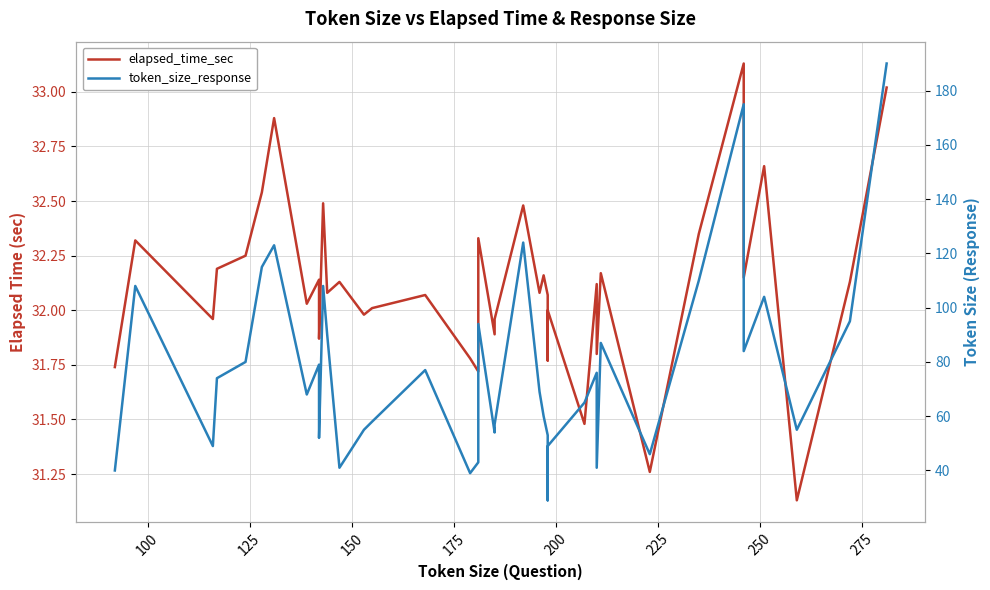

What is the difference between the maximum and minimum values in the token_size_response series?

161.0